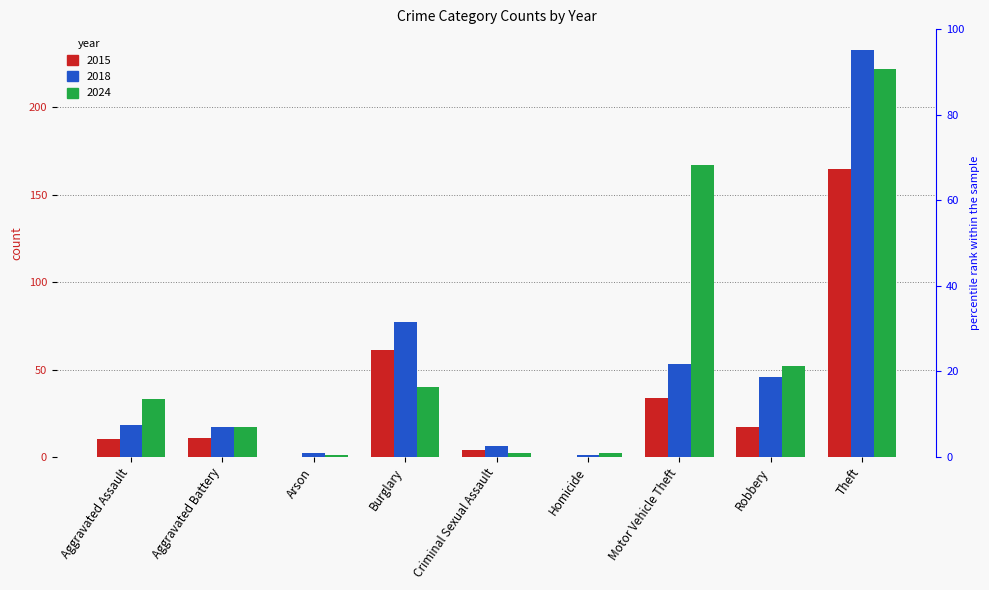

Are the bars grouped side by side (vs. stacked)?

Yes